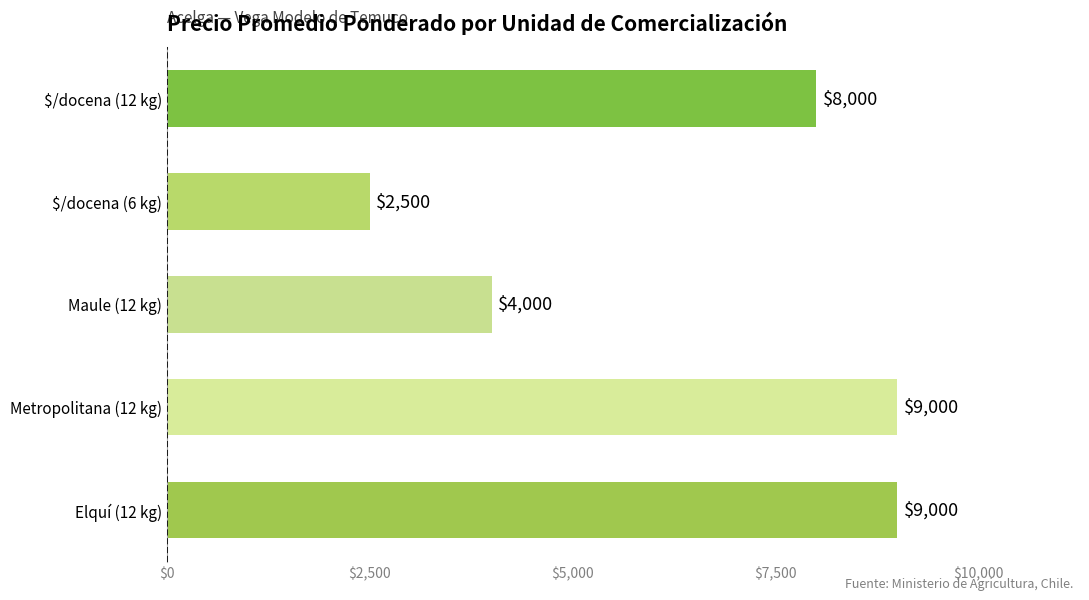

What is the change in value from $/docena (6 kg) to Metropolitana (12 kg)?

+6500